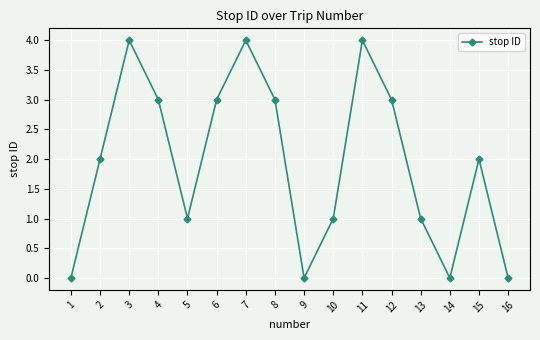

Count the number of data series in this chart.

1